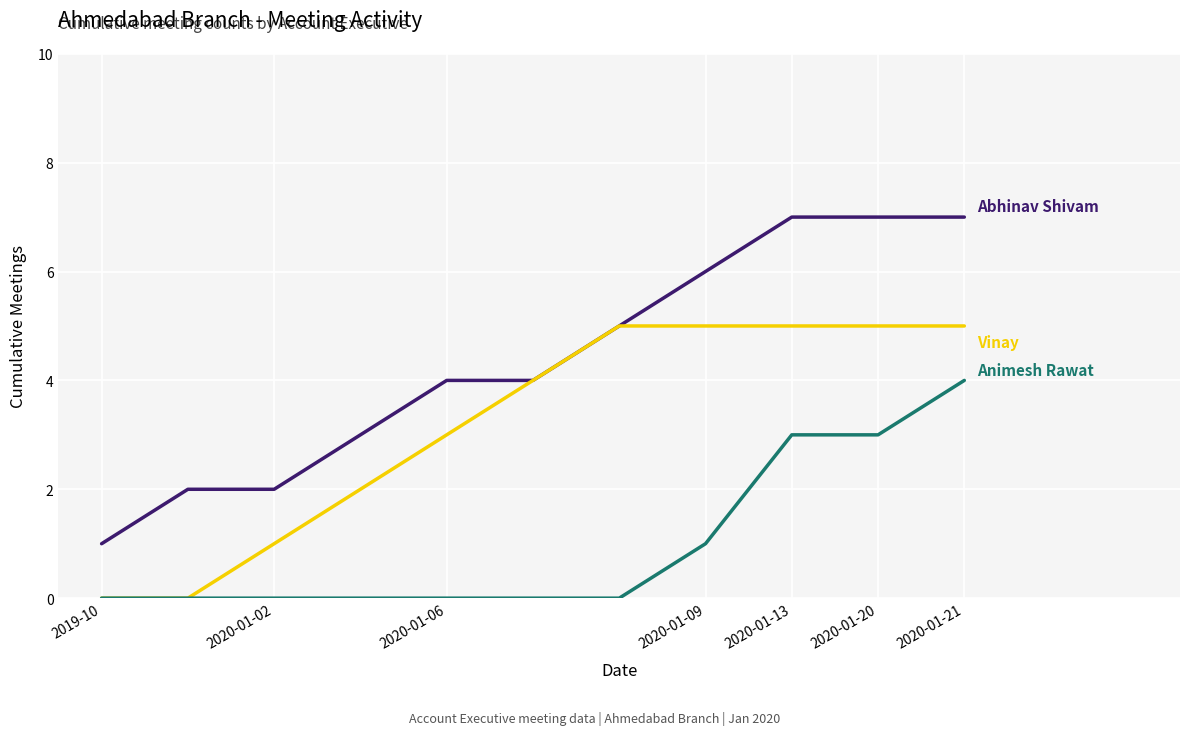

What is the maximum value shown in the chart?

7